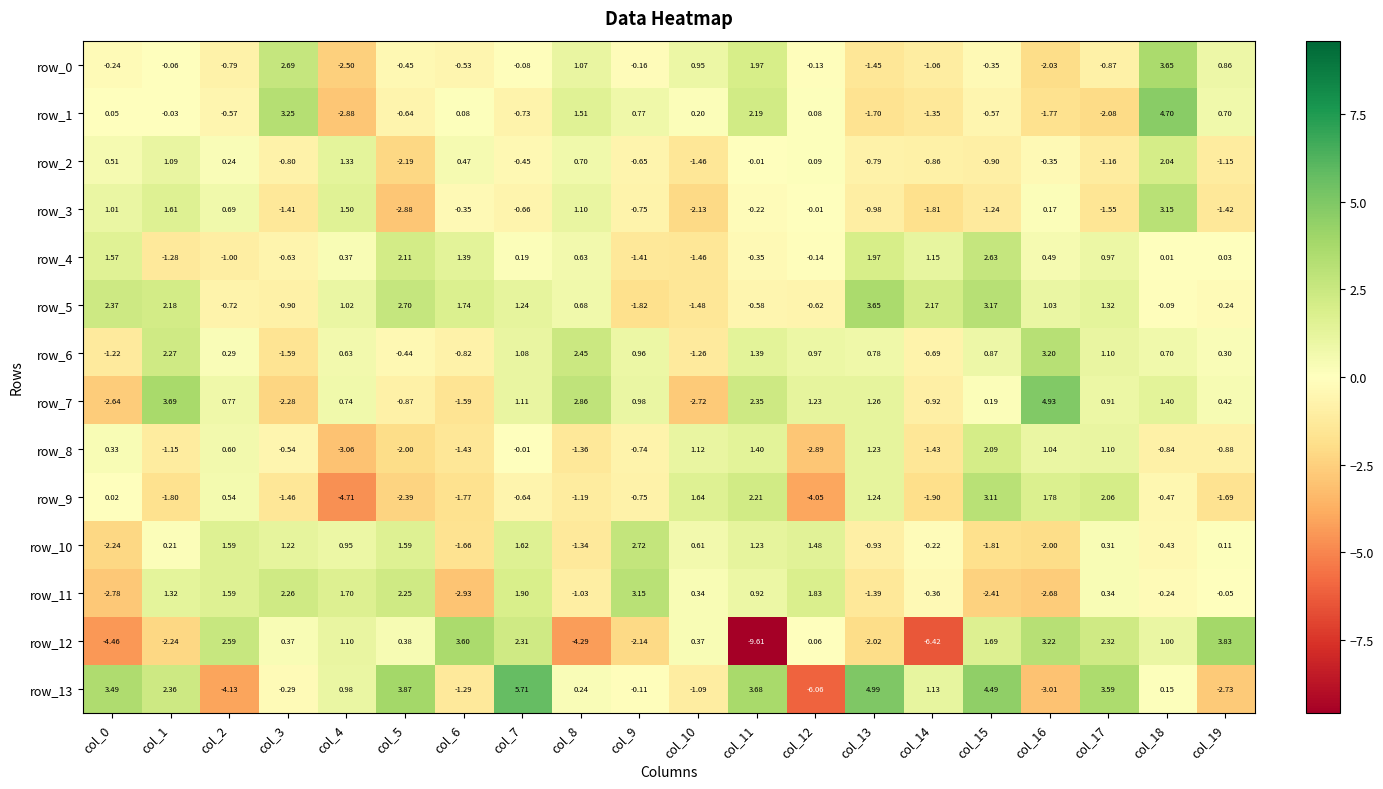

What is the sum of the row_2 values at col_2 and col_19?

-0.9